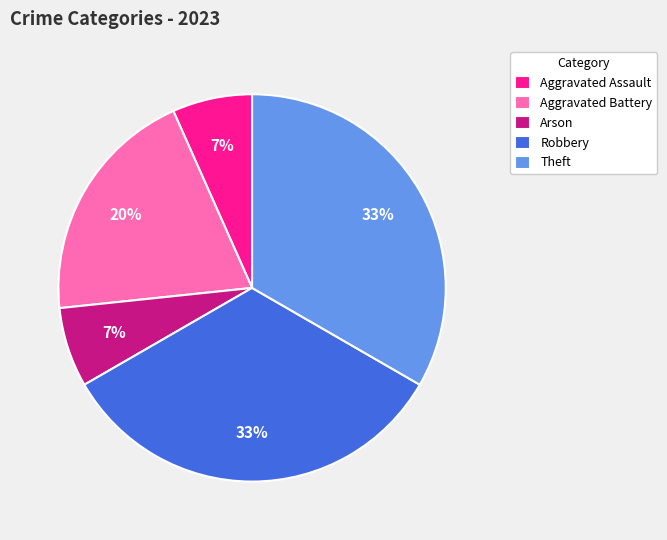

True or false: Theft accounts for 40% of the total.

False